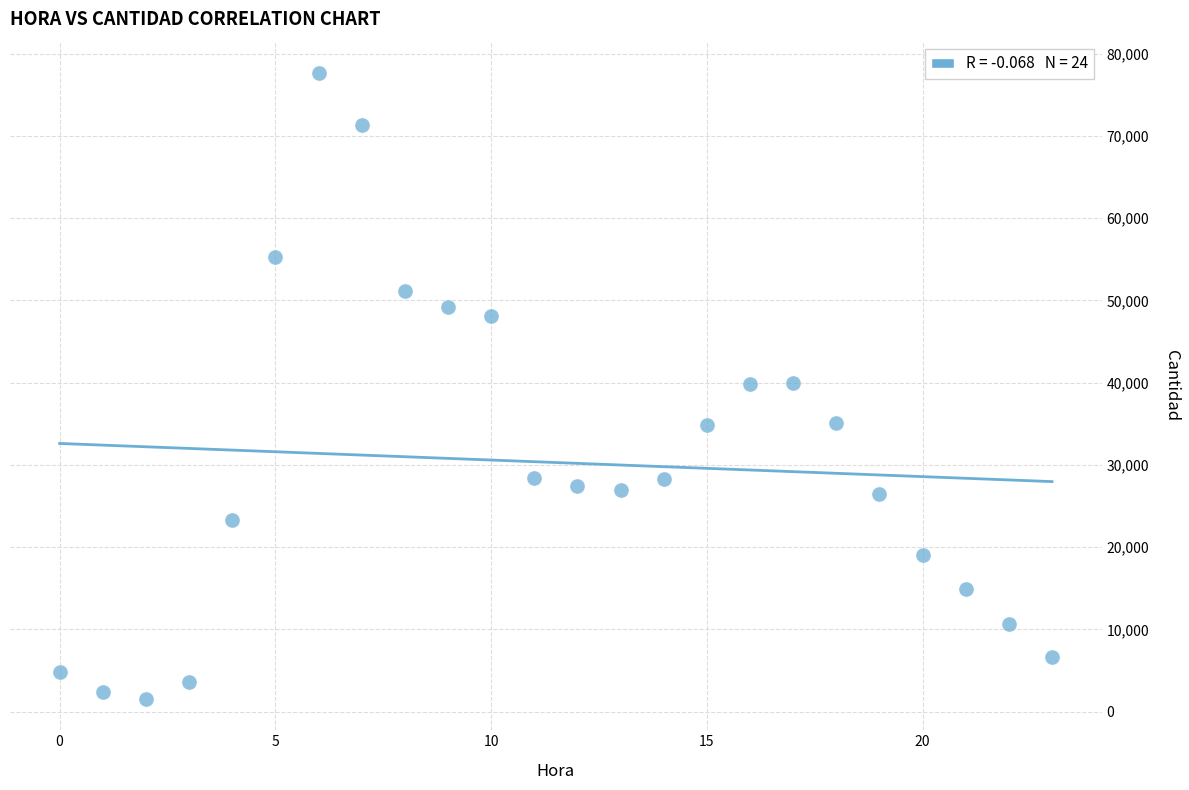

What is the range of Y values (max minus min)?

76107